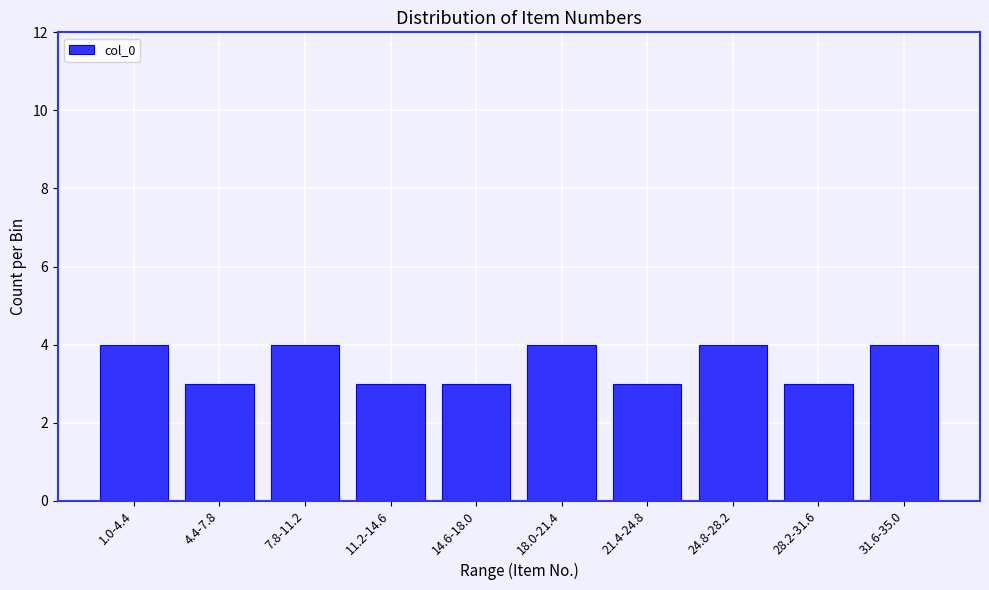

Reading left to right, list all the values displayed in this chart.

4	3	4	3	3	4	3	4	3	4